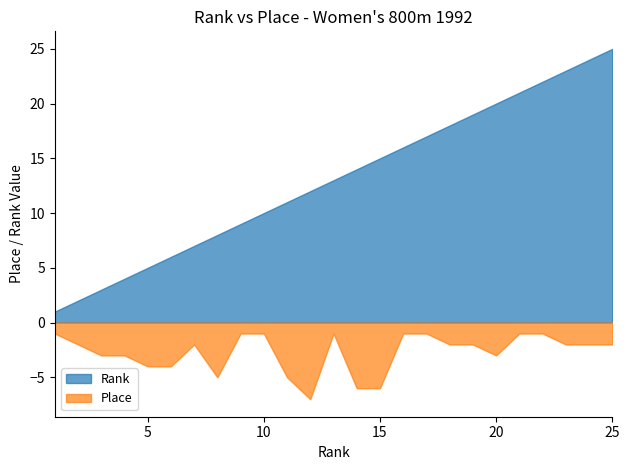

Between 9 and 17, which series saw the biggest shift?

Rank